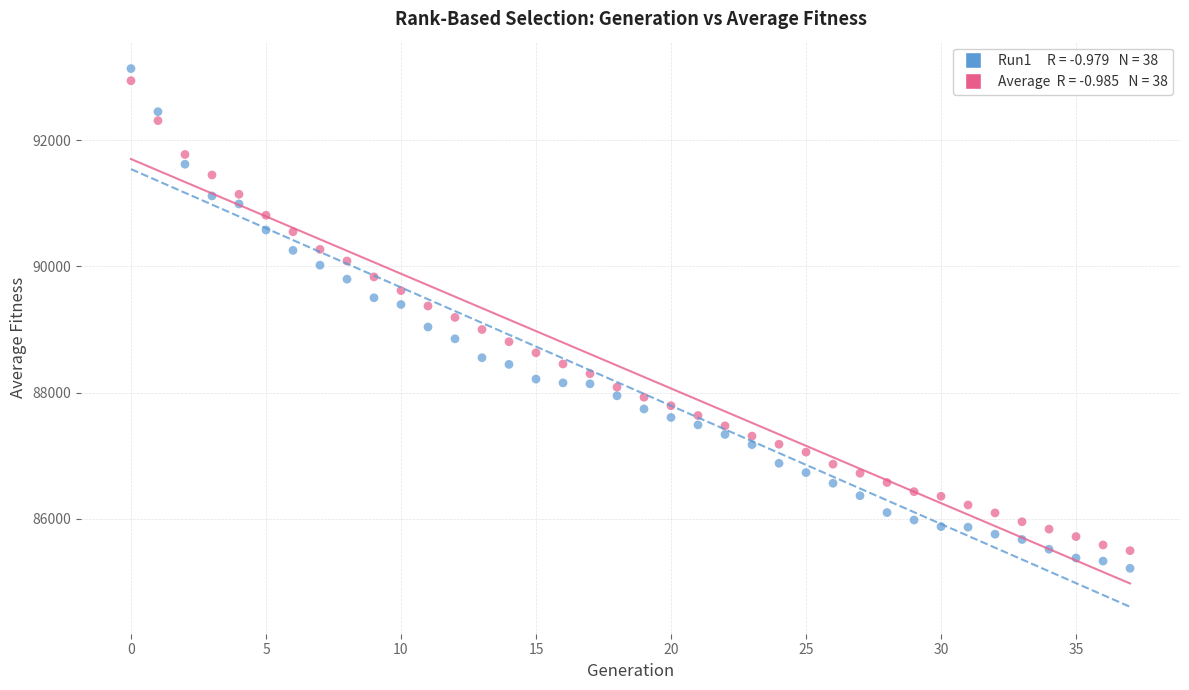

Across all data points, what is the range of Y values (max minus min)?

7930.1